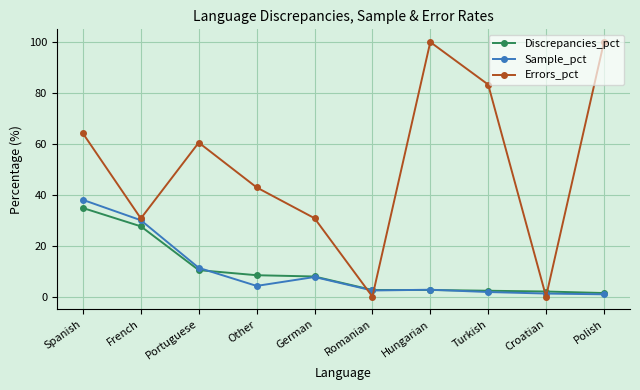

Where does the Discrepancies_pct series first go above 7?

Spanish